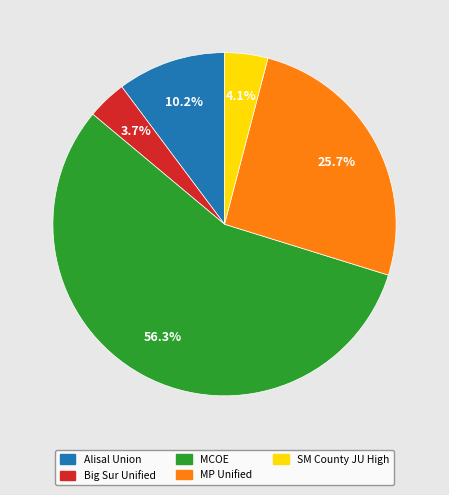

Does any single category account for the majority?

Yes